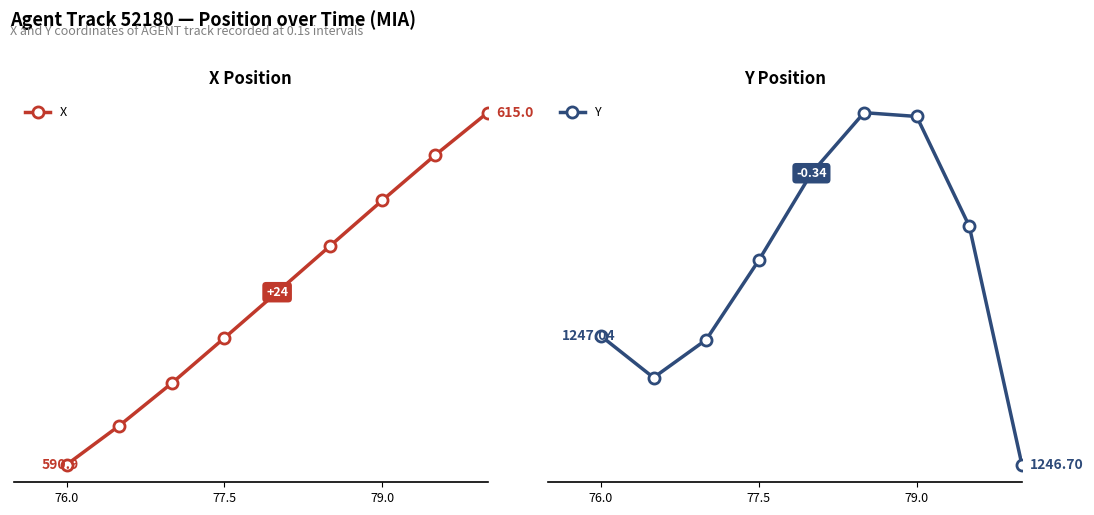

Reading right to left, what are all the values shown in this chart?

X: 615.0	612.1	609.0	605.8	602.7	599.6	596.4	593.5	590.9
Y: 1246.7	1247.3	1247.6	1247.6	1247.5	1247.2	1247.0	1246.9	1247.0